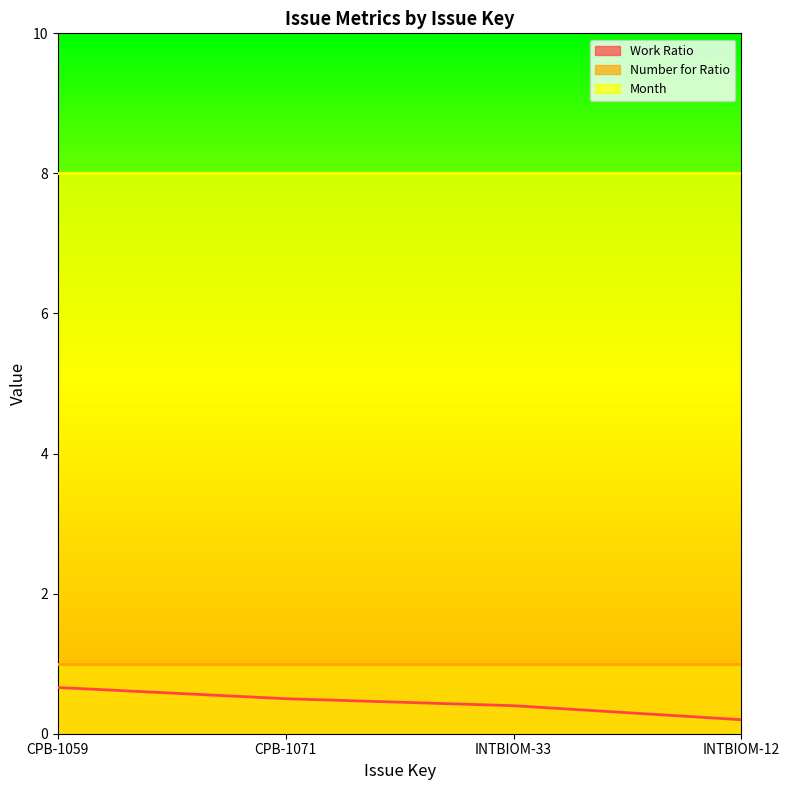

Reading right to left, transcribe all the data shown in this chart.

Work Ratio: INTBIOM-12=0.2	INTBIOM-33=0.4	CPB-1071=0.5	CPB-1059=0.7
Number for Ratio: INTBIOM-12=1.0	INTBIOM-33=1.0	CPB-1071=1.0	CPB-1059=1.0
Month: INTBIOM-12=8.0	INTBIOM-33=8.0	CPB-1071=8.0	CPB-1059=8.0